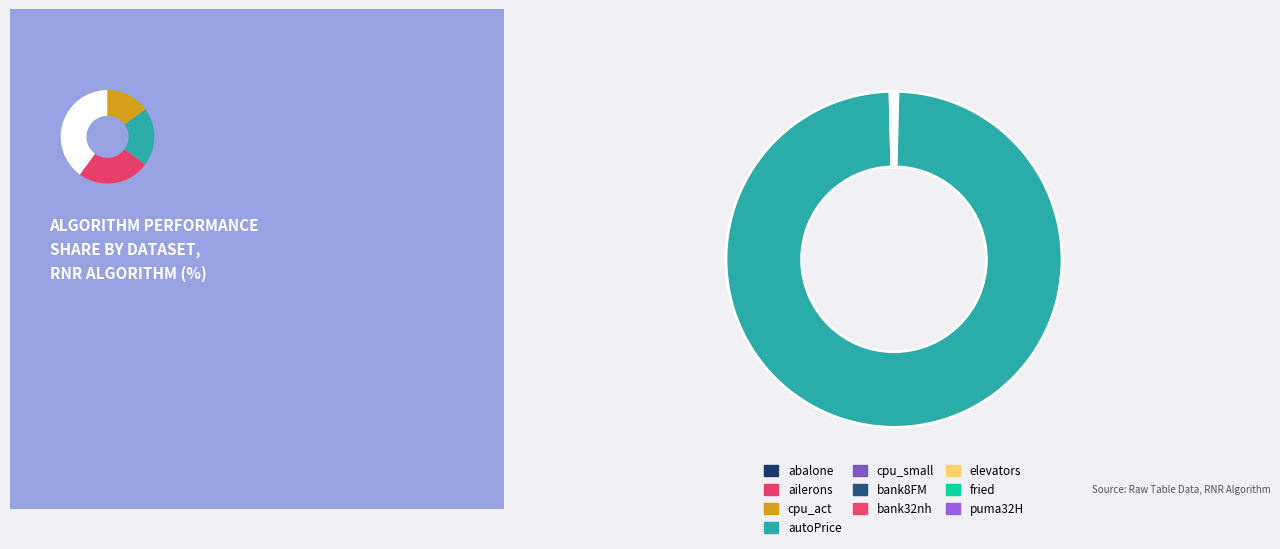

To the nearest percent, what portion does autoPrice represent?

99%